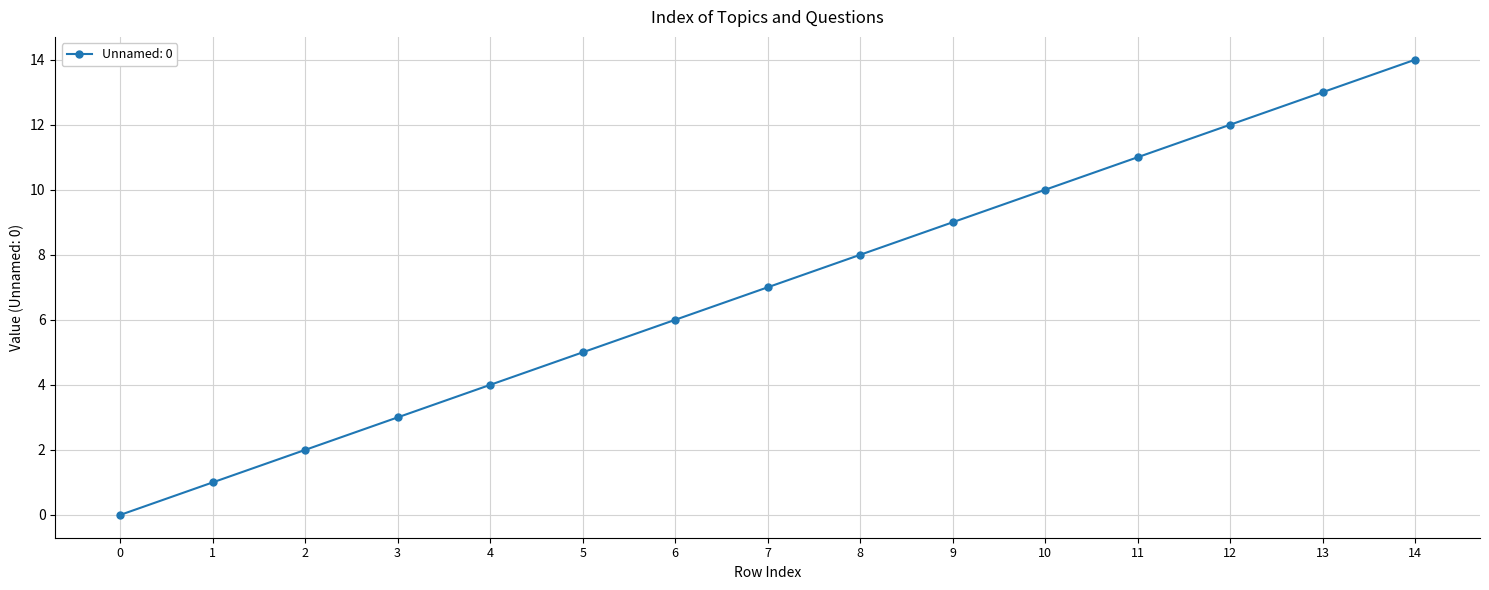

Is this an area chart (filled region under the line)?

No